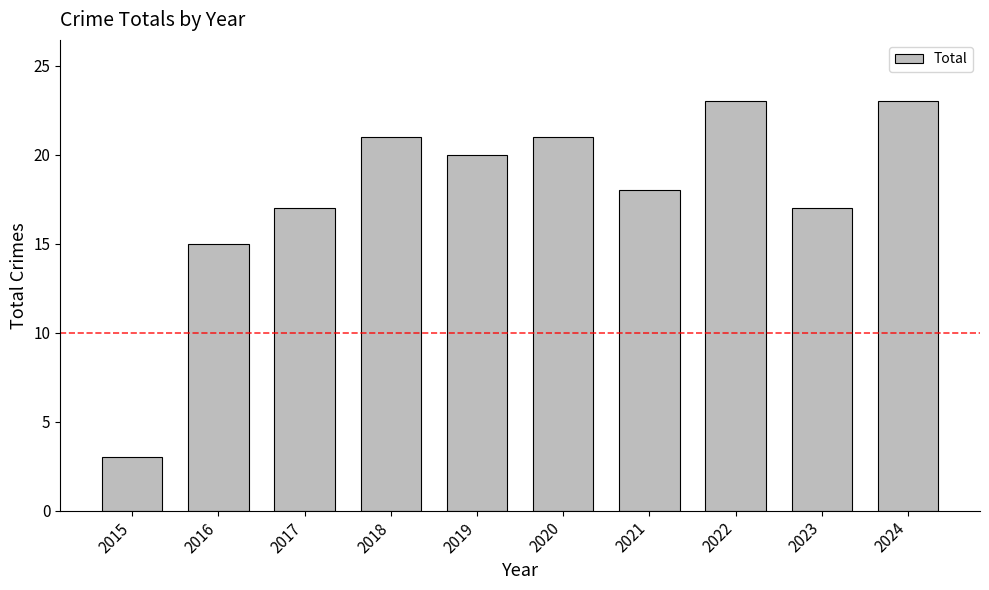

What is the ratio of the value at 2021 to the value at 2019?

0.9